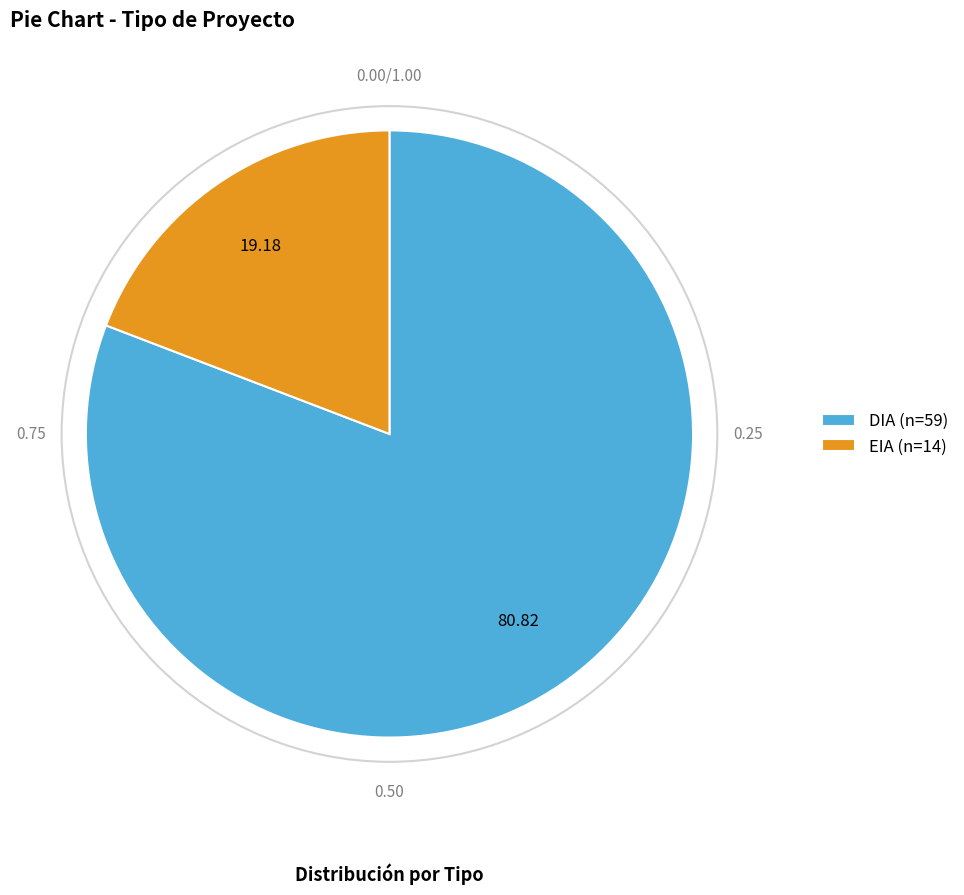

What is the ratio of the value at DIA (n=59) to the value at EIA (n=14)?

4.2